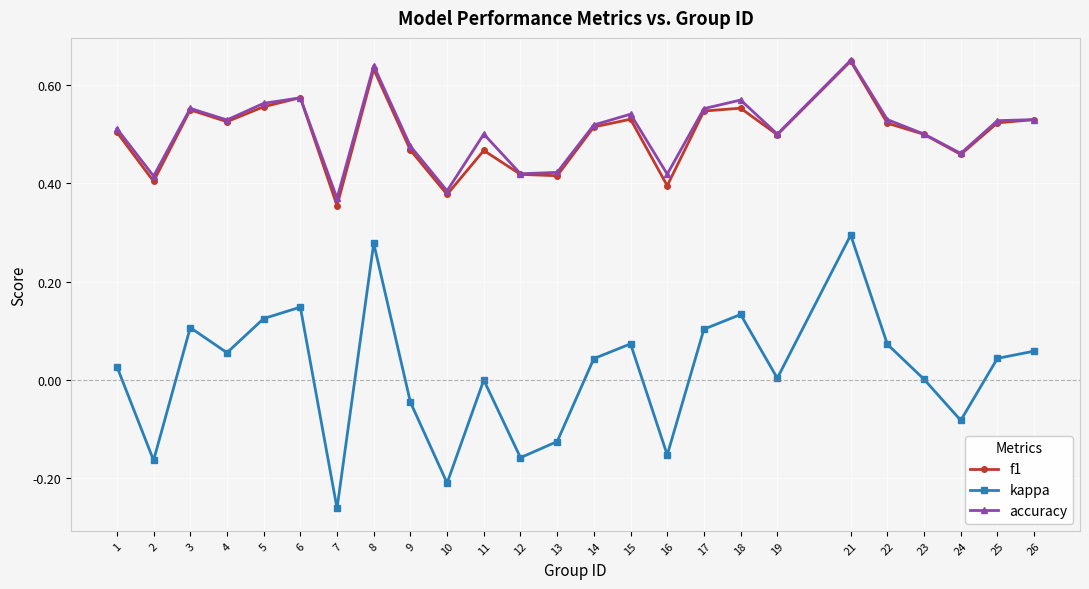

Between 6 and 12, which series saw the biggest shift?

kappa